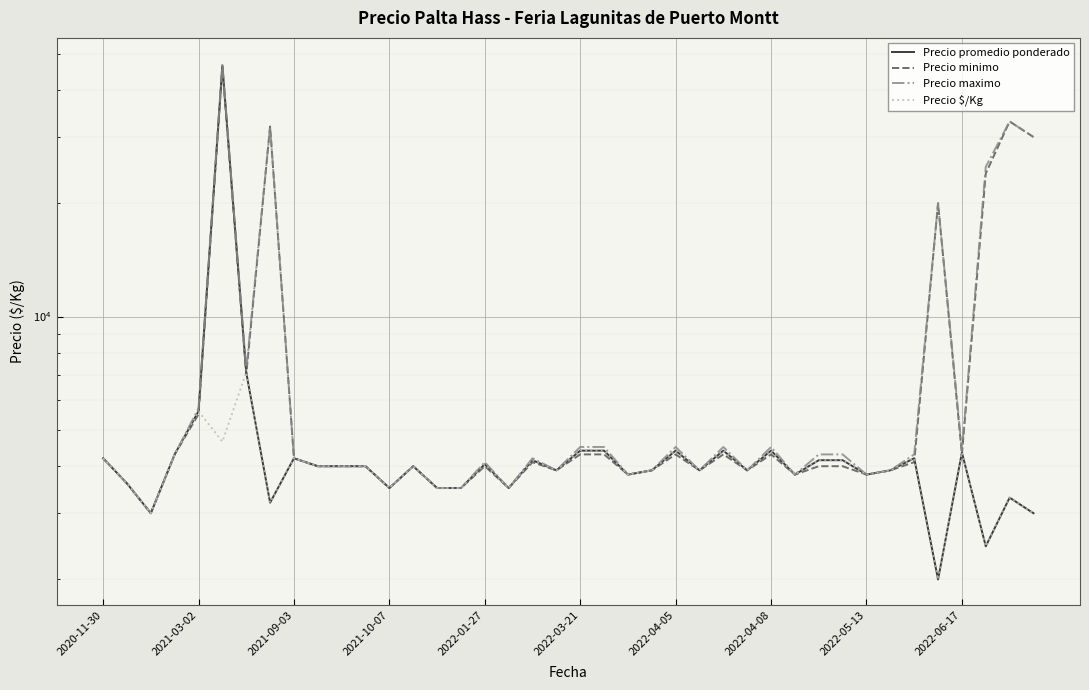

At which label is Precio $/Kg closest to 4550?

2022-03-21